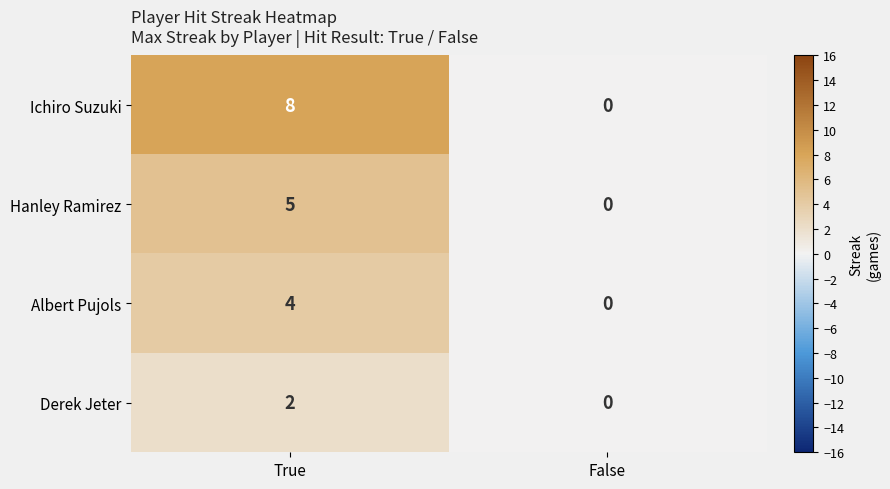

Between True and False, which series saw the biggest shift?

Ichiro Suzuki